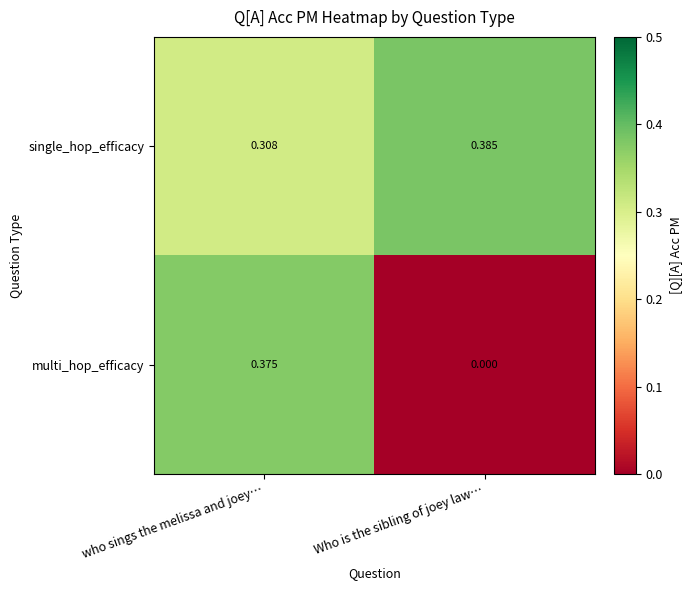

Which category has the highest value in the single_hop_efficacy series?

Who is the sibling of joey law…